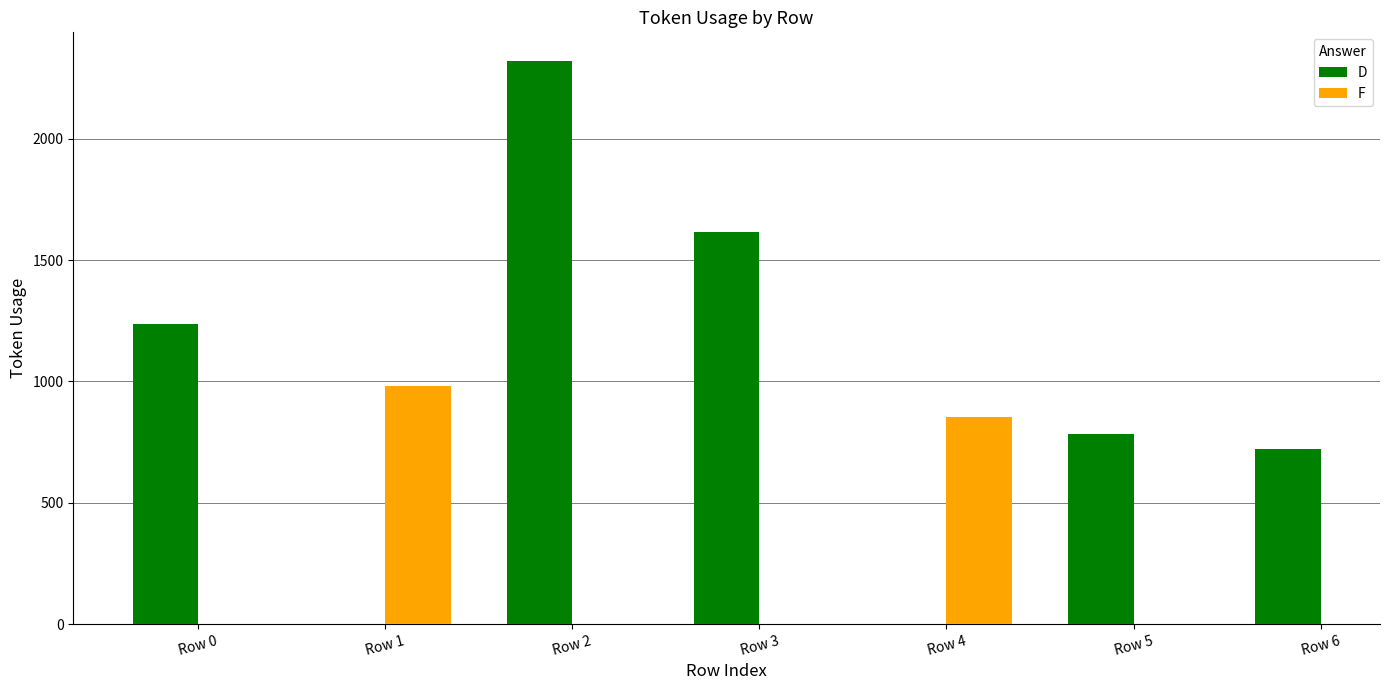

What is the greatest value displayed?

2322